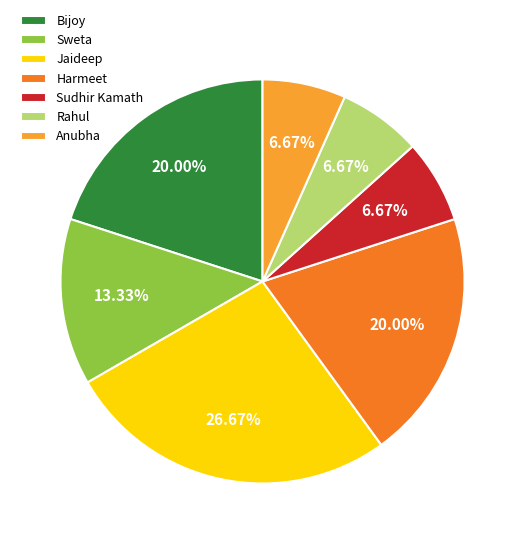

Does any single category account for the majority?

No